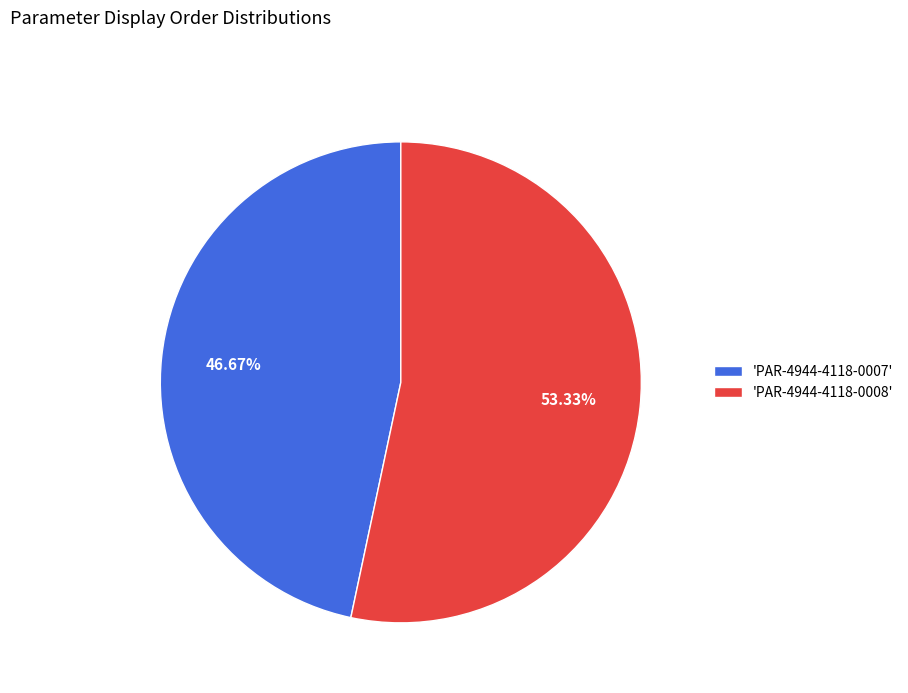

Is there any slice that represents more than half of the pie?

Yes